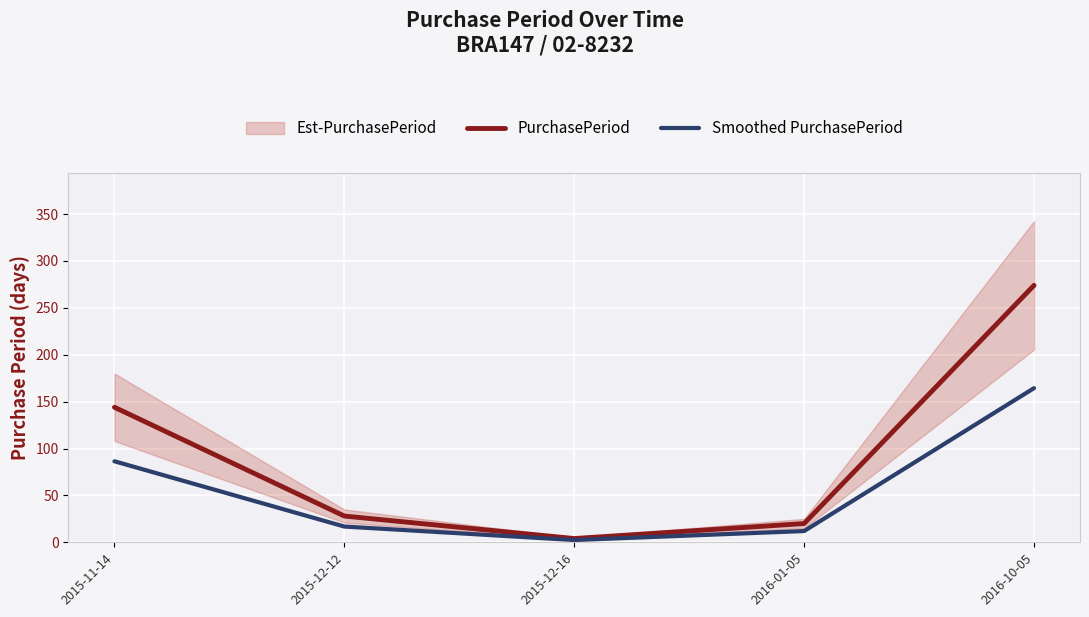

Which series has the widest spread of values?

PurchasePeriod